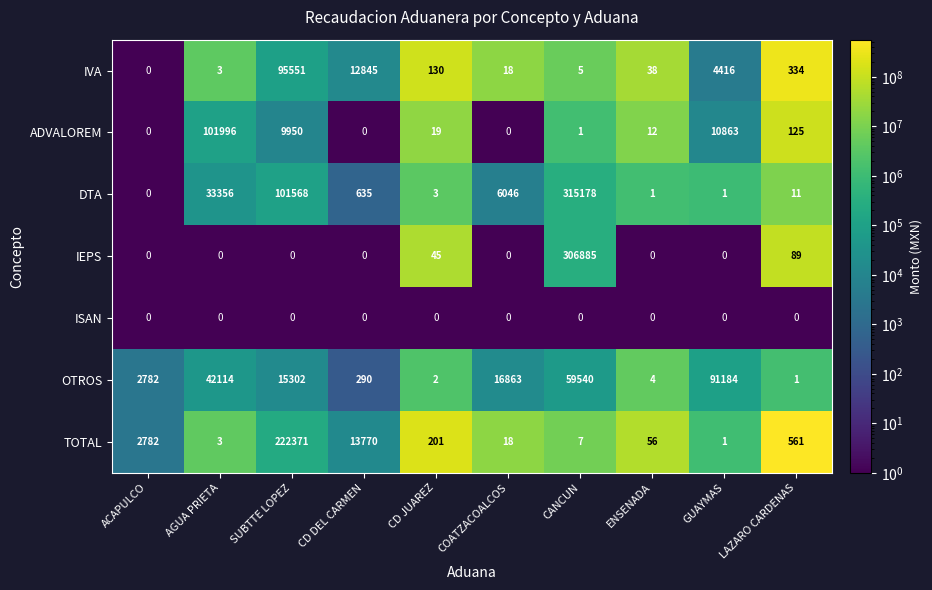

Rank the series by their maximum value, from highest to lowest.

DTA, IEPS, TOTAL, ADVALOREM, IVA, OTROS, ISAN